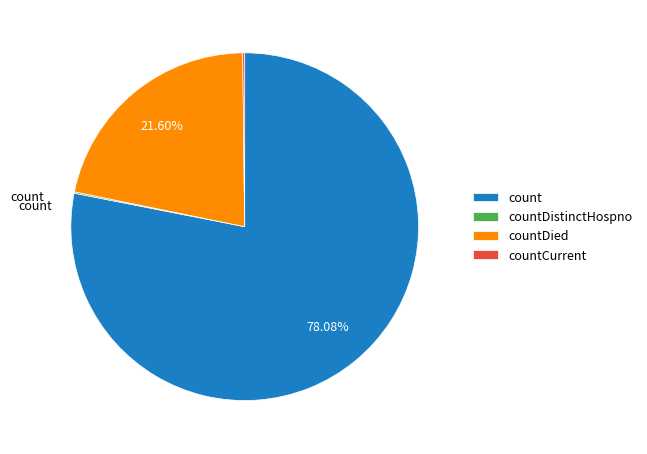

To the nearest percent, what percentage of the pie is countDied?

22%